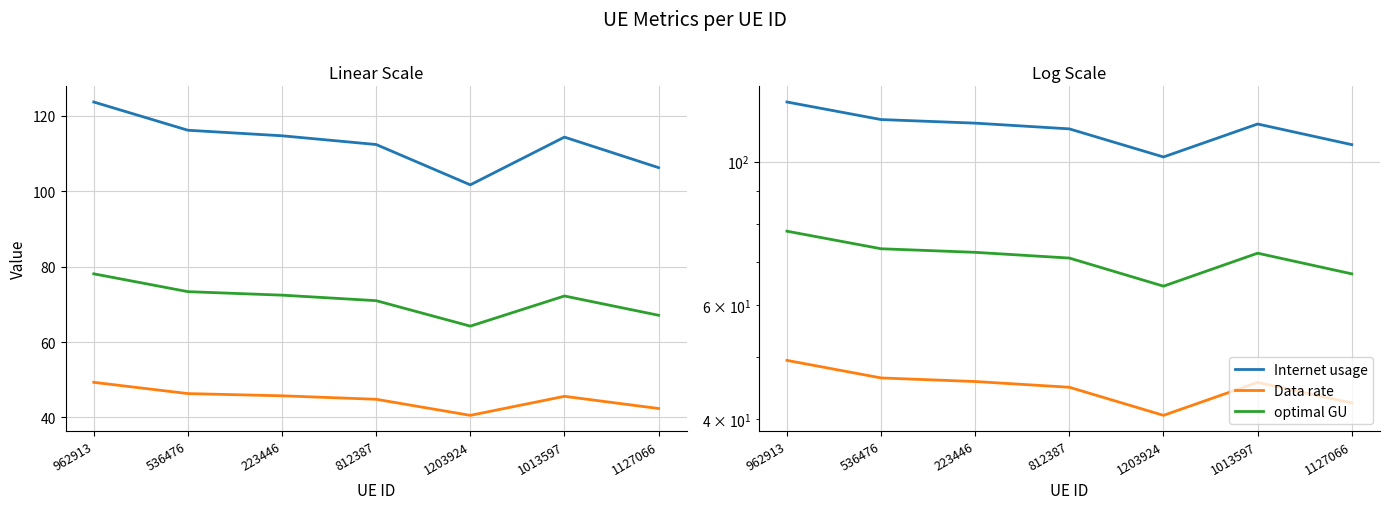

At which category is the sum across all series the highest?

962913